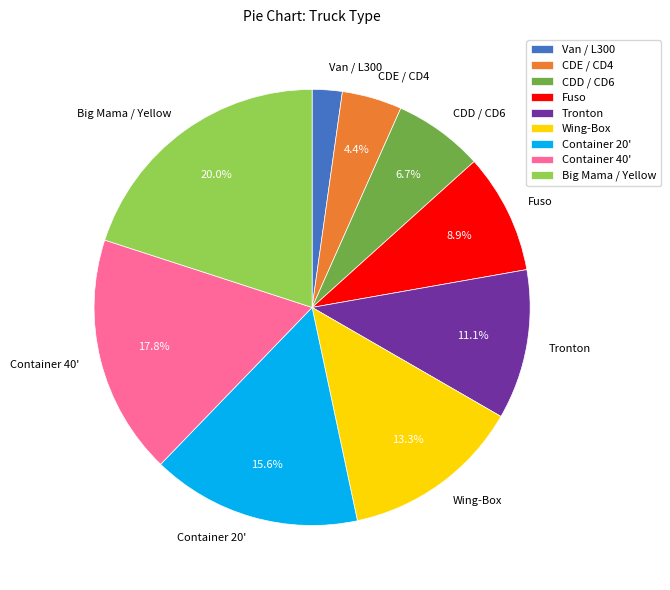

To the nearest percent, what portion does CDE / CD4 represent?

4%